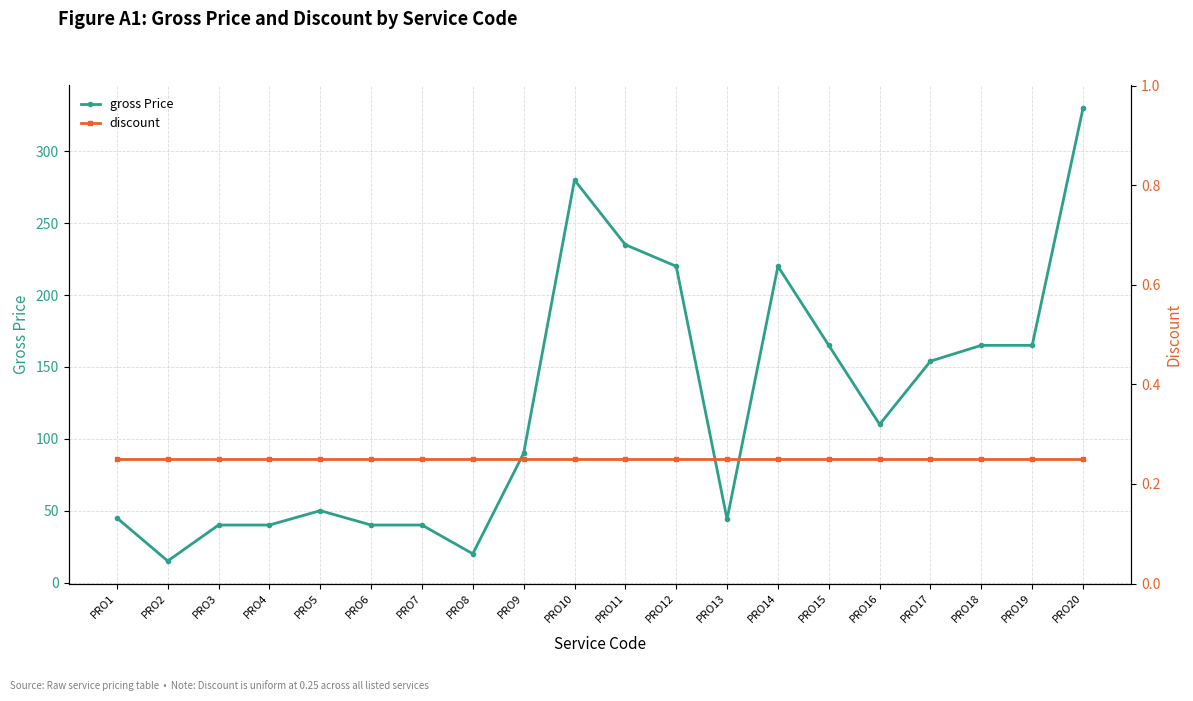

Which category has the lowest value across all series?

PRO1